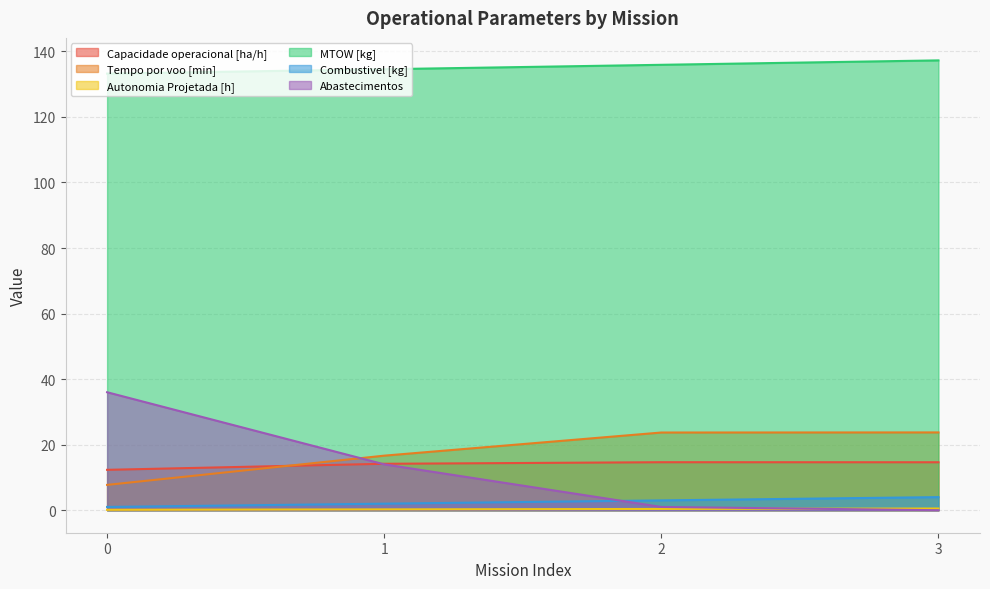

True or false: Combustivel [kg] has more than 1 points higher than both neighbors.

False